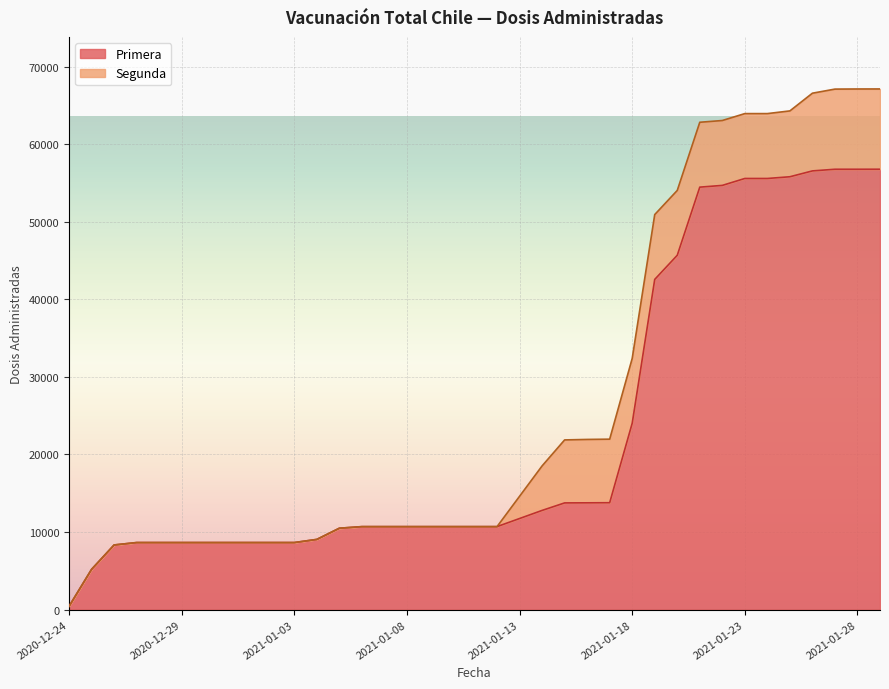

True or false: Segunda and Primera intersect in this chart.

False